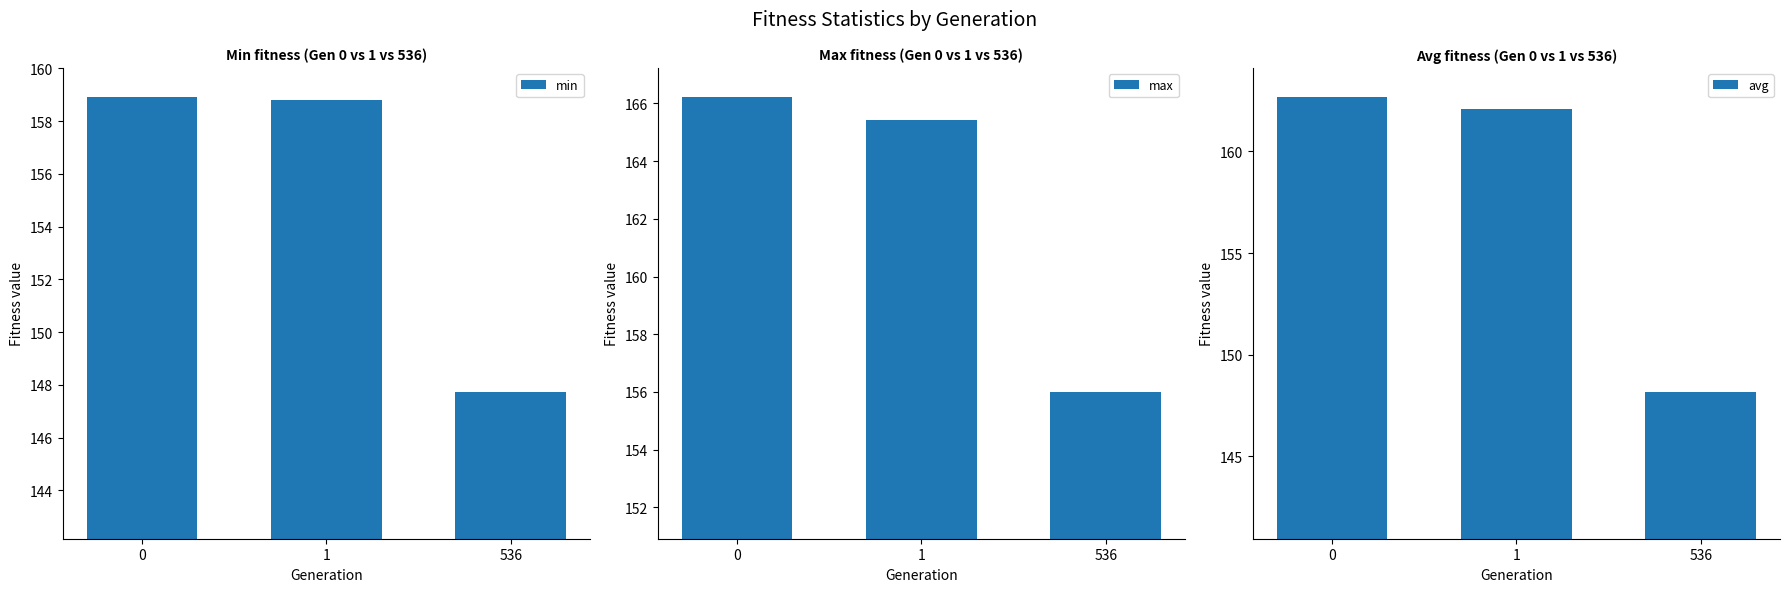

At which label does max reach its minimum?

536